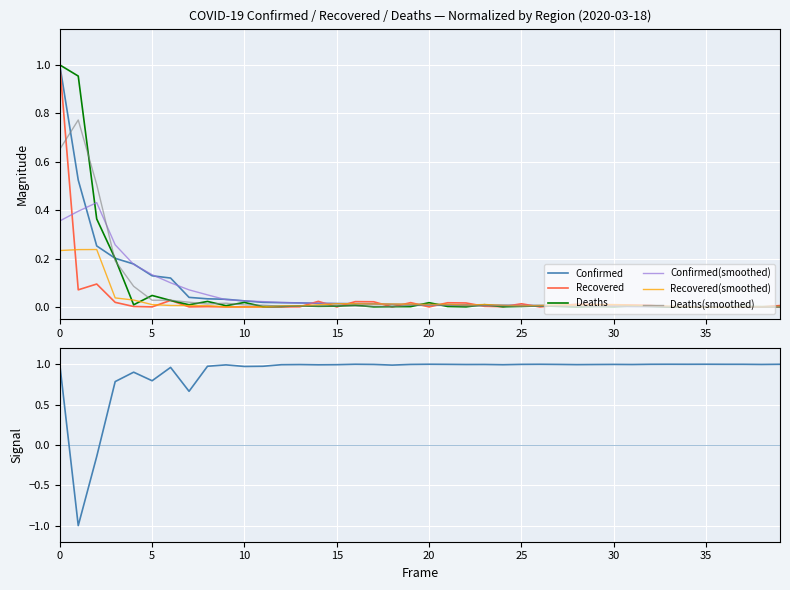

True or false: Confirmed has a value of 0.0 at Greece.

False